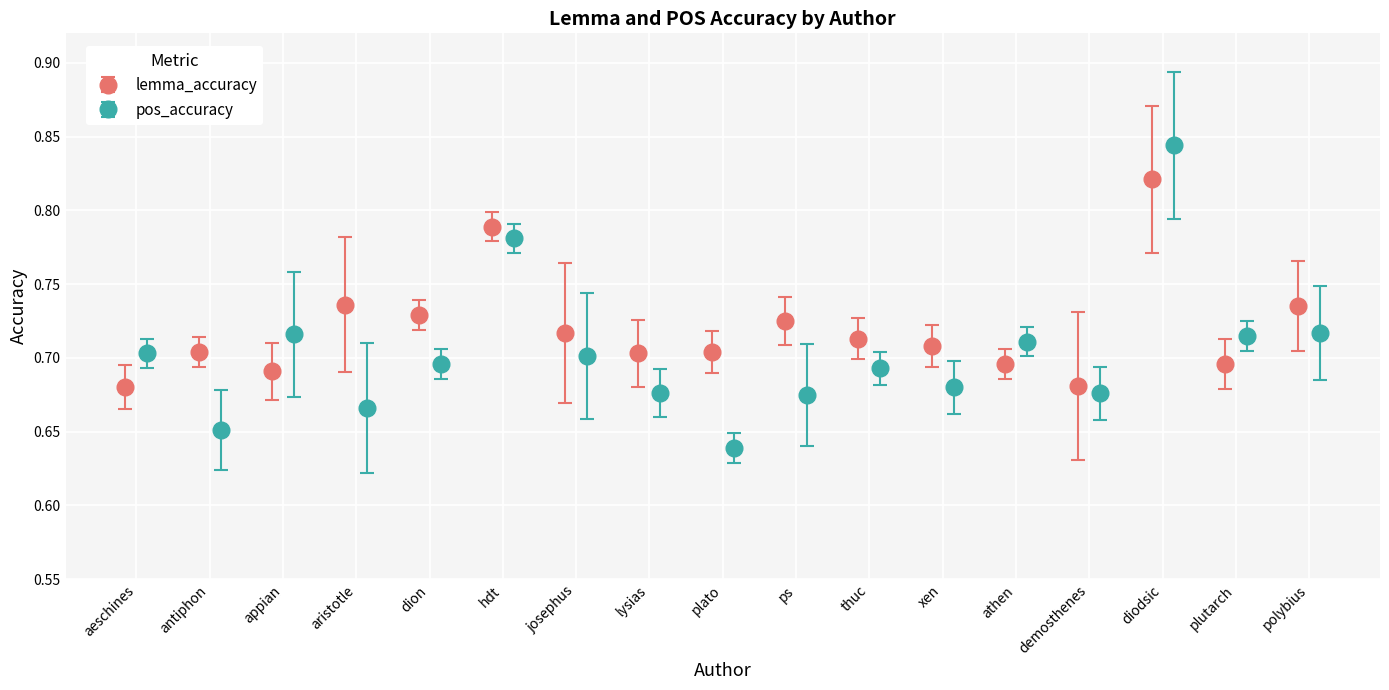

What is the sum of the lemma_accuracy values at thuc and aristotle?

1.4